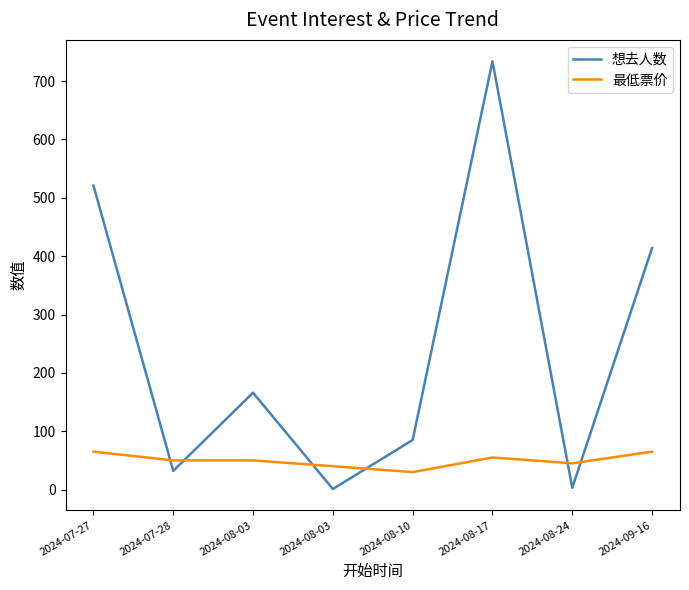

Which series changed the most between 2024-08-03 and 2024-09-16?

想去人数